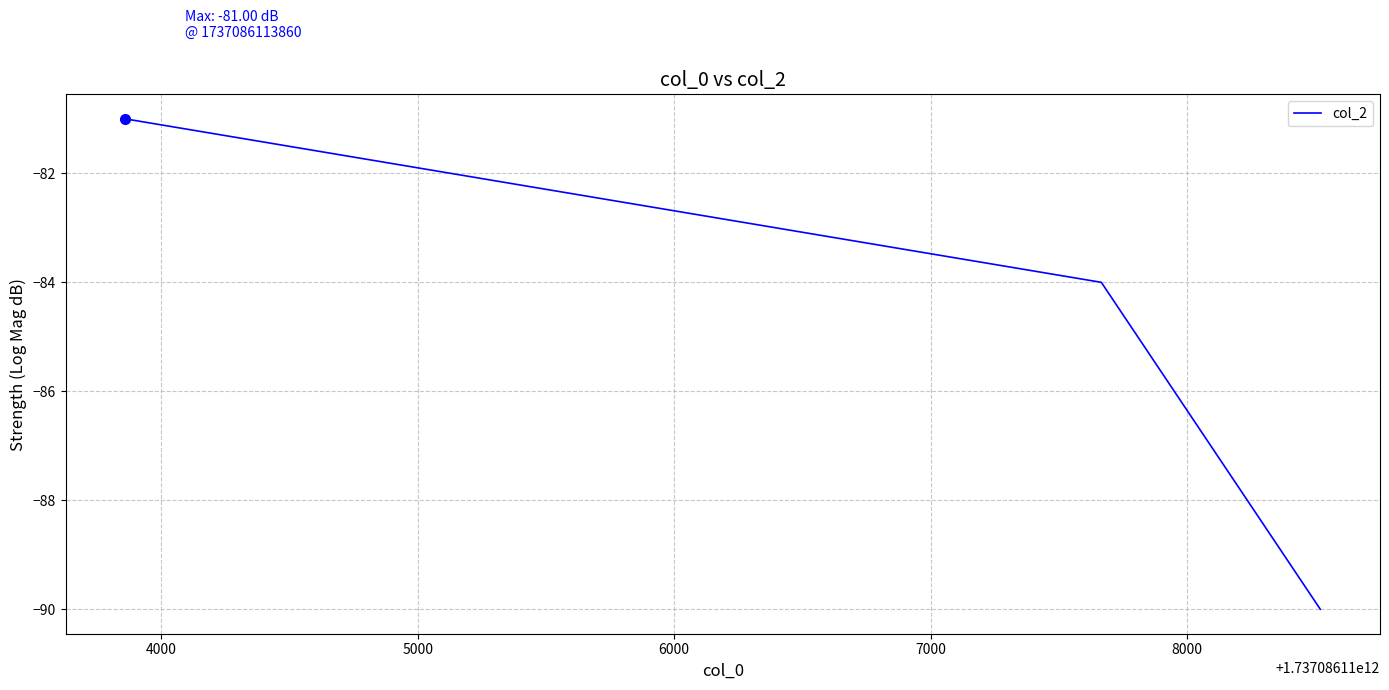

Is this an area chart (filled region under the line)?

No